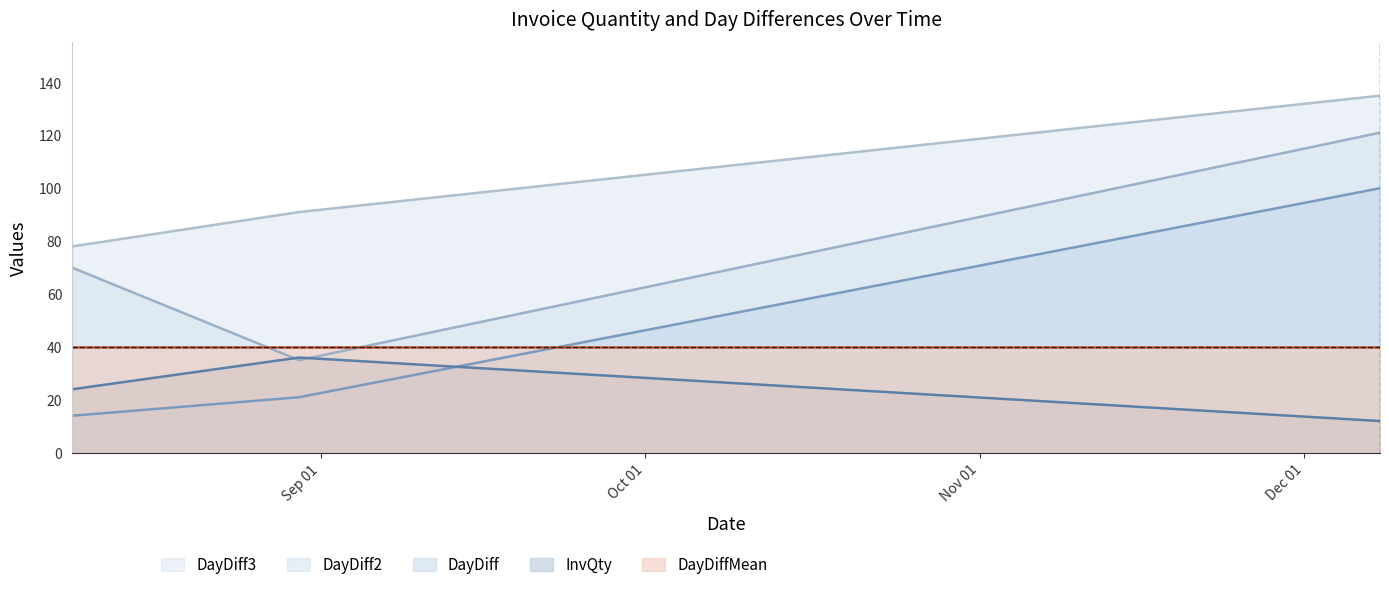

Is the value of DayDiff3 at 2017-08-09 greater than the value of DayDiff2 at 2017-08-30?

Yes